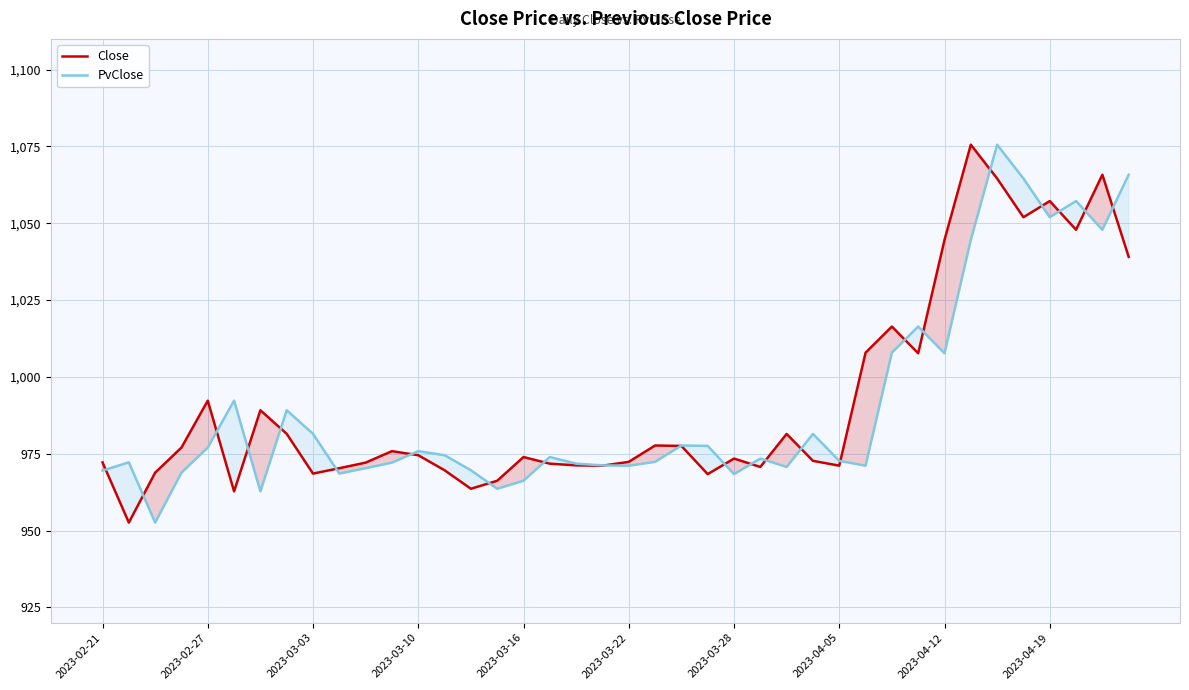

Which series has the largest total across all categories?

Close